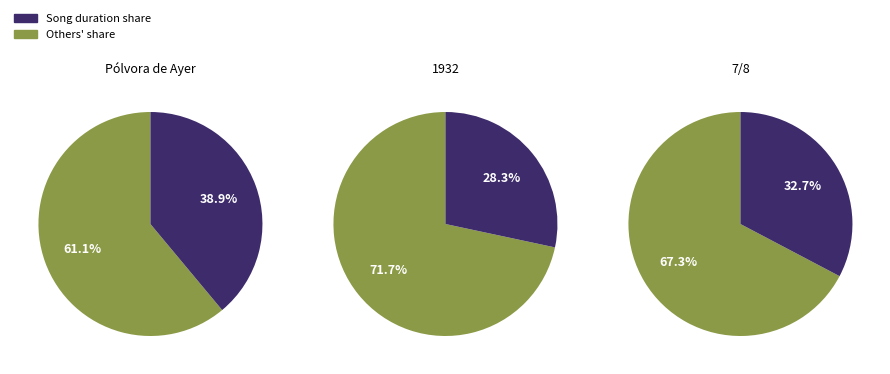

To the nearest percent, what is the difference between the 1932 and Pólvora de Ayer slice percentages?

11%